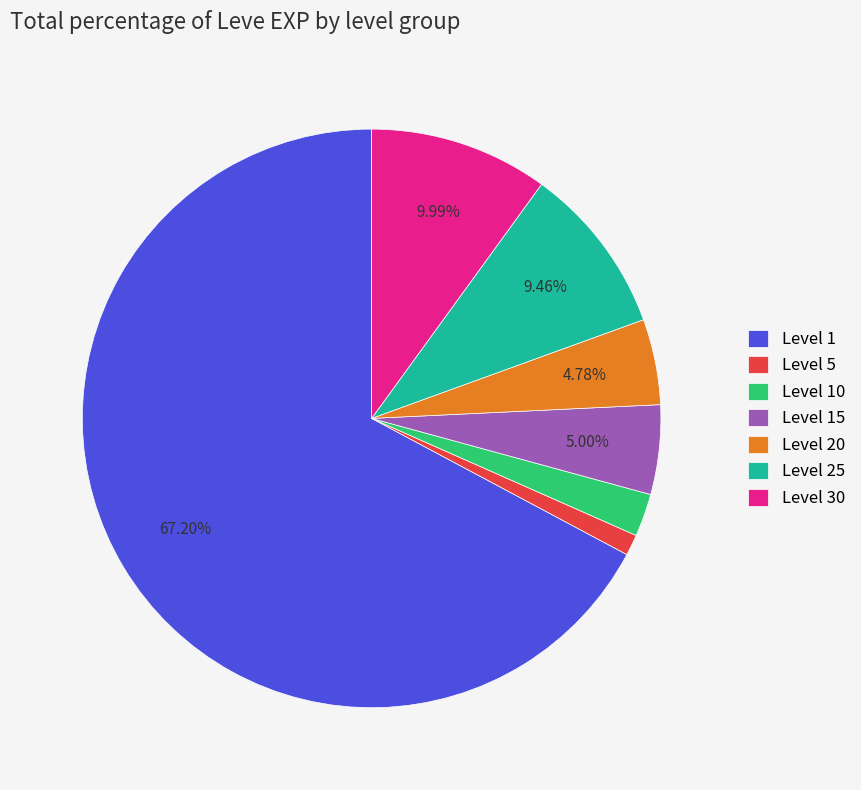

Combined, do Level 30 and Level 1 account for over 50%?

Yes